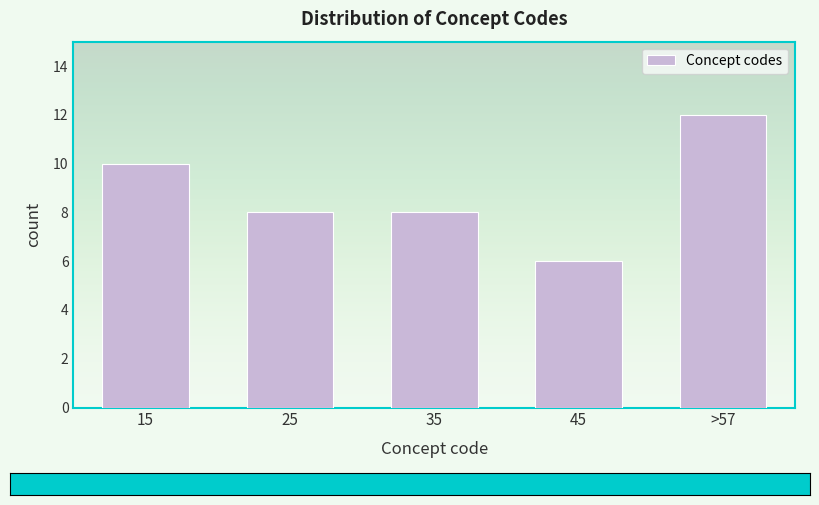

Reading left to right, what are all the values shown in this chart?

15=10	25=8	35=8	45=6	>57=12